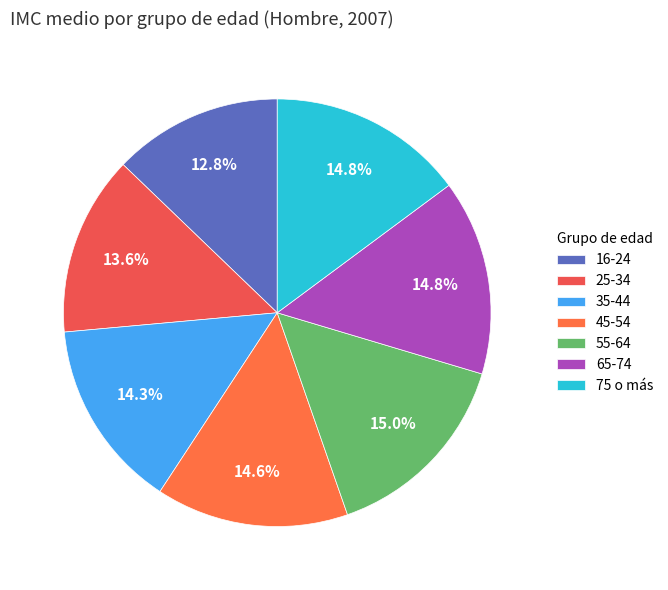

Approximately how many times larger is the value at 35-44 compared to 55-64?

1.0